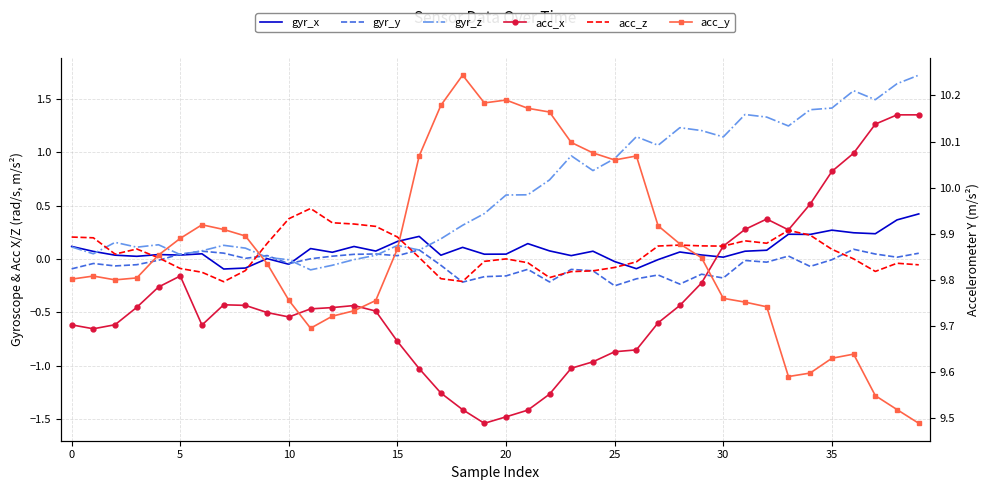

At which category does the chart reach its minimum across all series?

19